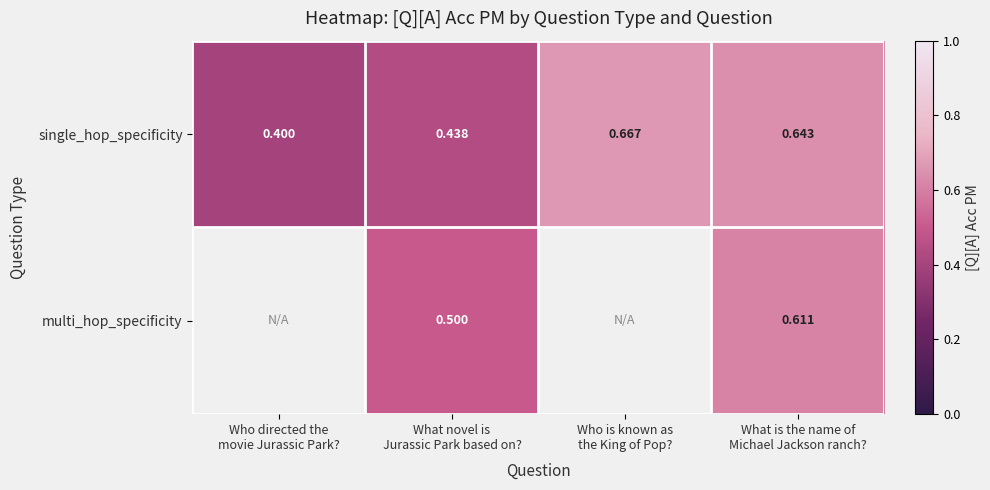

Count the number of data series in this chart.

2